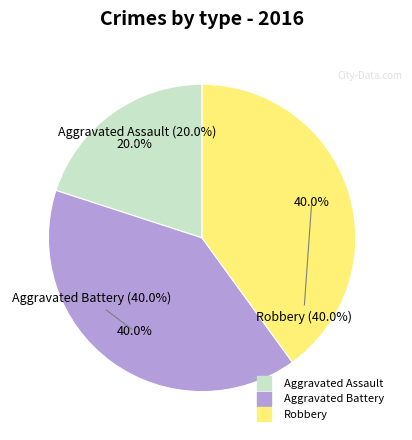

Count the number of slices in the pie.

3